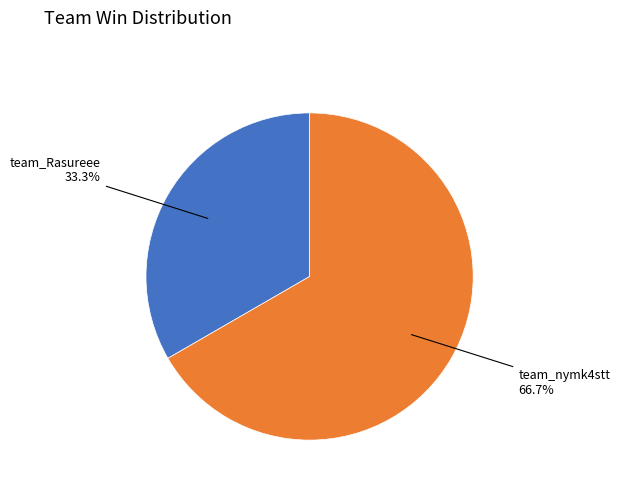

Is there a majority slice in this chart?

Yes